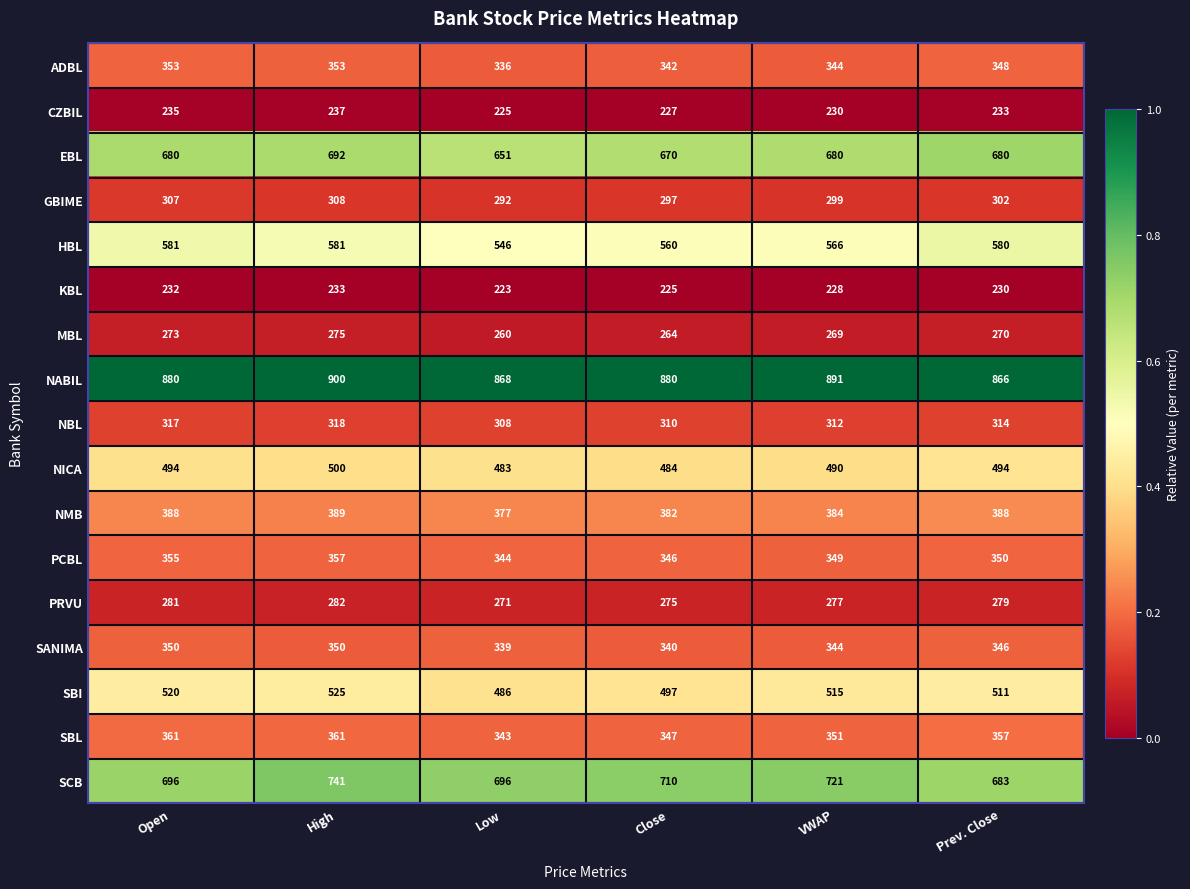

At which category is the sum across all series the highest?

High